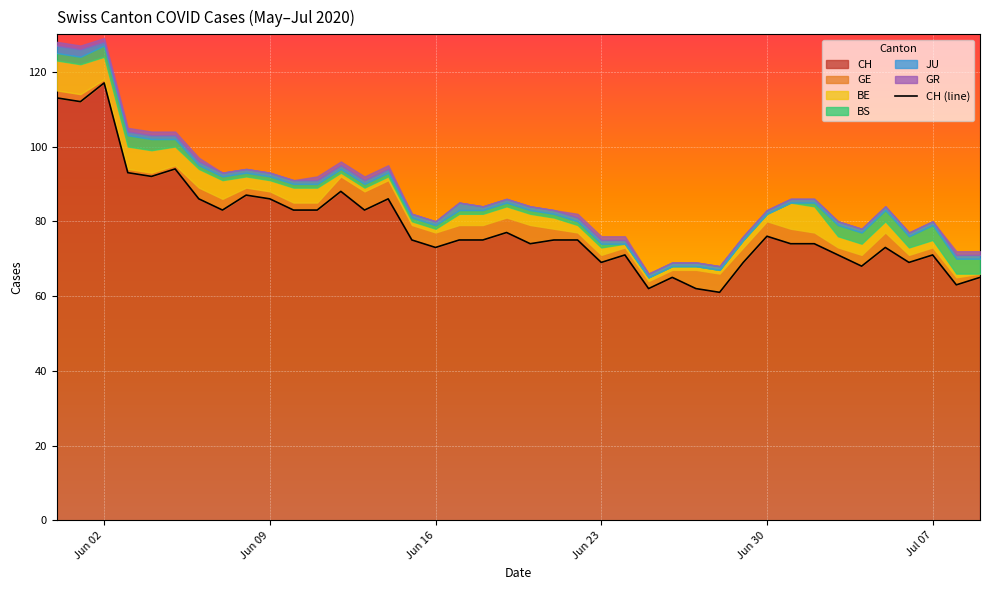

The value of CH at Jun 09 is 86. True or false?

True